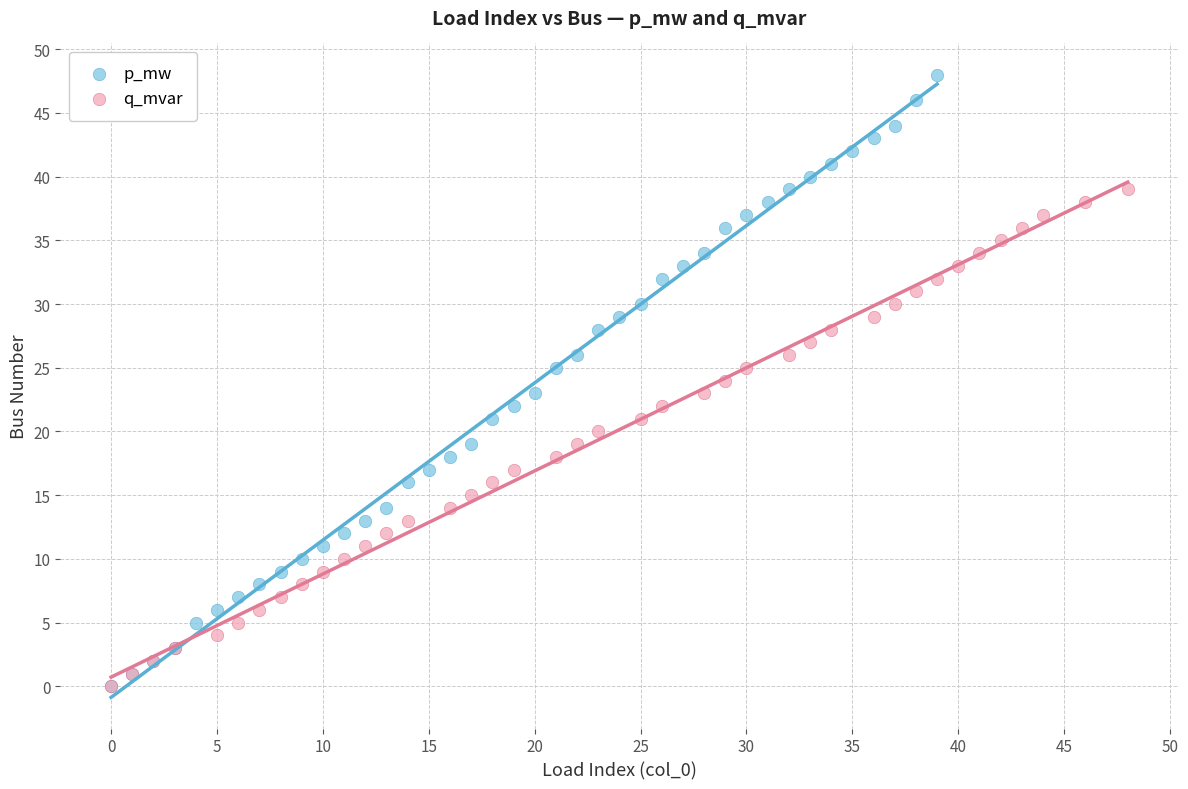

Which series has the largest Y range (max minus min)?

p_mw